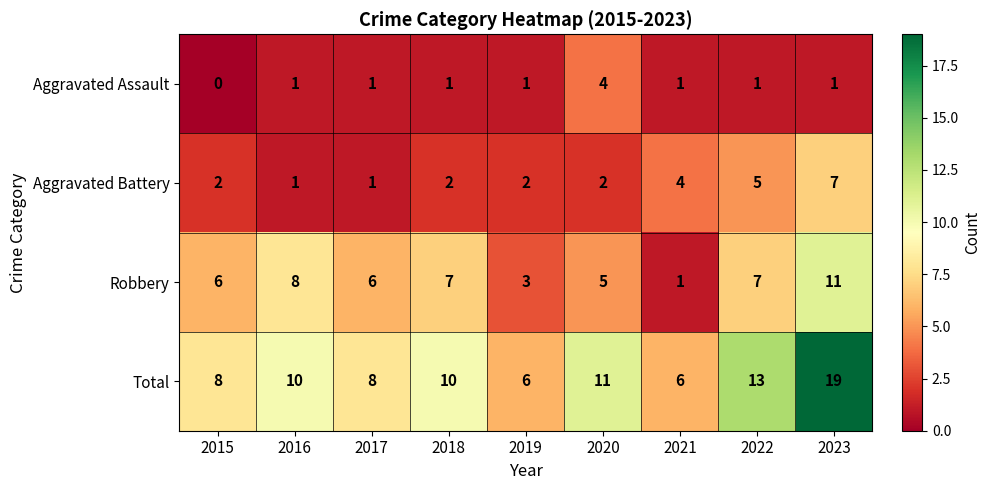

Read the Total value at 2023.

19